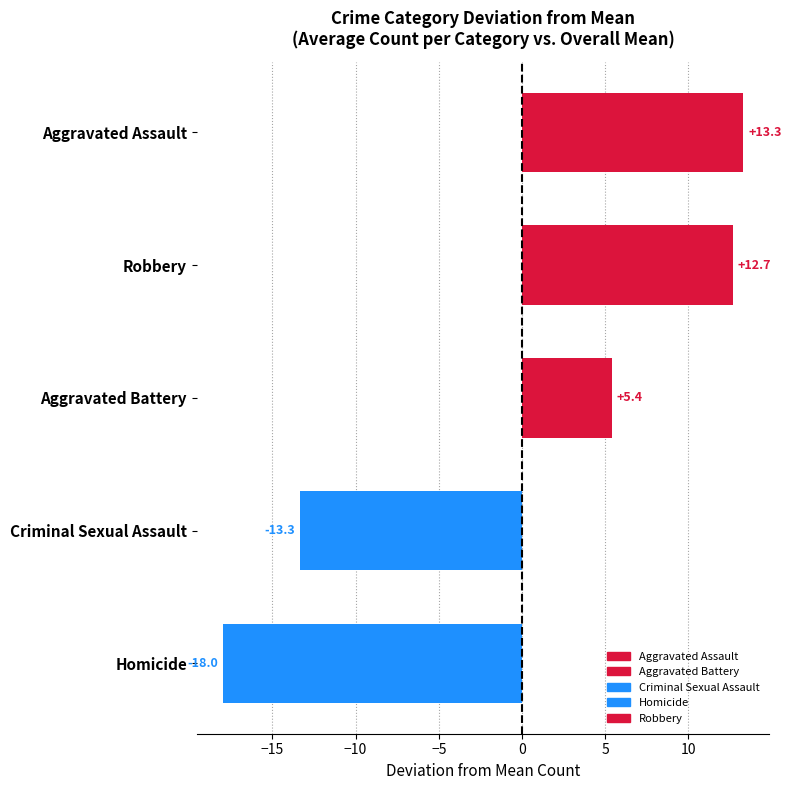

What is the smallest value displayed?

-18.0